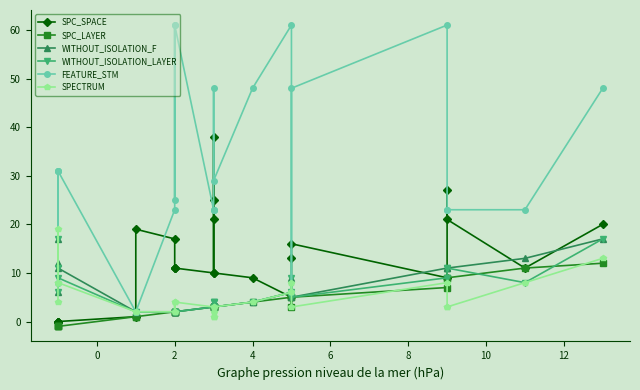

Reading left to right, what are all the values shown in this chart?

SPC_SPACE: 0	0	0	0	1	19	17	11	11	11	10	38	25	21	10	9	5	13	16	9	27	21	11	20
SPC_LAYER: -1	-1	-1	-1	1	1	2	2	2	2	3	3	3	3	3	4	5	3	5	7	9	9	11	12
WITHOUT_ISOLATION_F: 6	17	12	11	2	2	2	2	2	2	3	4	4	4	3	4	6	9	5	11	11	11	13	17
WITHOUT_ISOLATION_LAYER: 6	17	11	9	2	2	2	2	2	2	3	4	4	4	3	4	6	9	5	9	11	11	8	17
FEATURE_STM: 31	31	8	31	2	2	23	61	25	61	23	23	23	48	29	48	61	6	48	61	23	23	23	48
SPECTRUM: 4	8	19	8	2	2	2	4	2	4	3	1	1	2	3	4	6	8	3	8	3	3	8	13